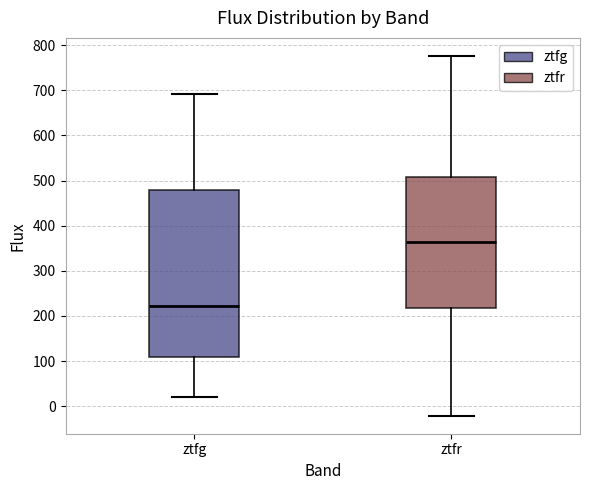

Where does the median line of the box for ztfr sit on the y-axis? The values are not printed on the chart, so give them approximately, as read against the axis.

360